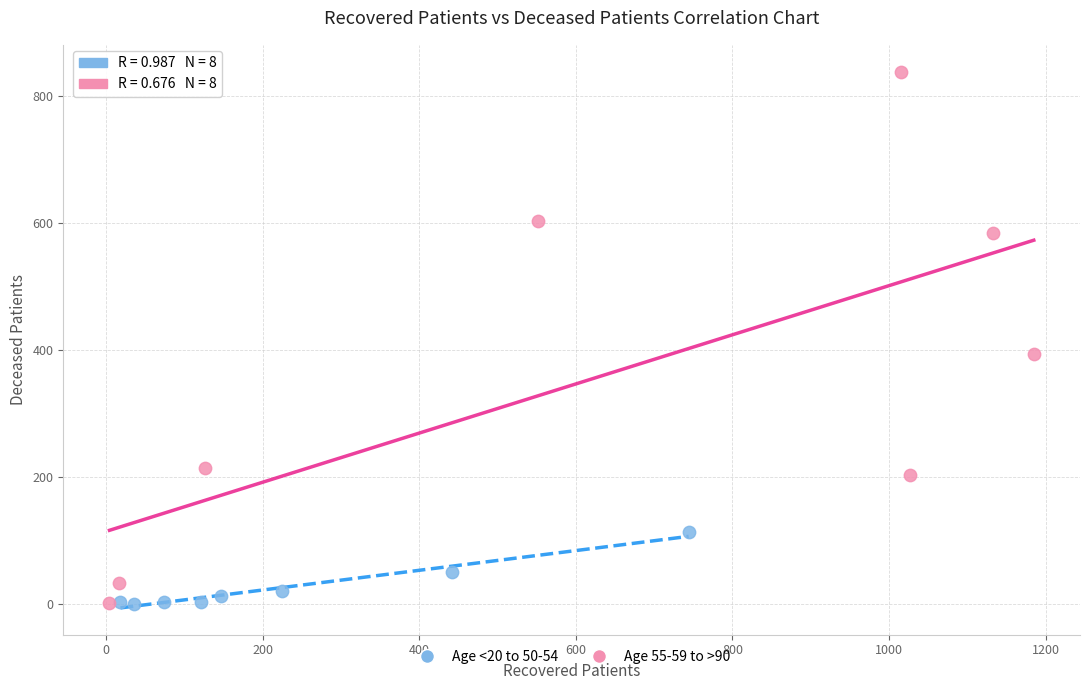

What are all the series names shown in the legend?

Age <20 to 50-54, Age 55-59 to >90